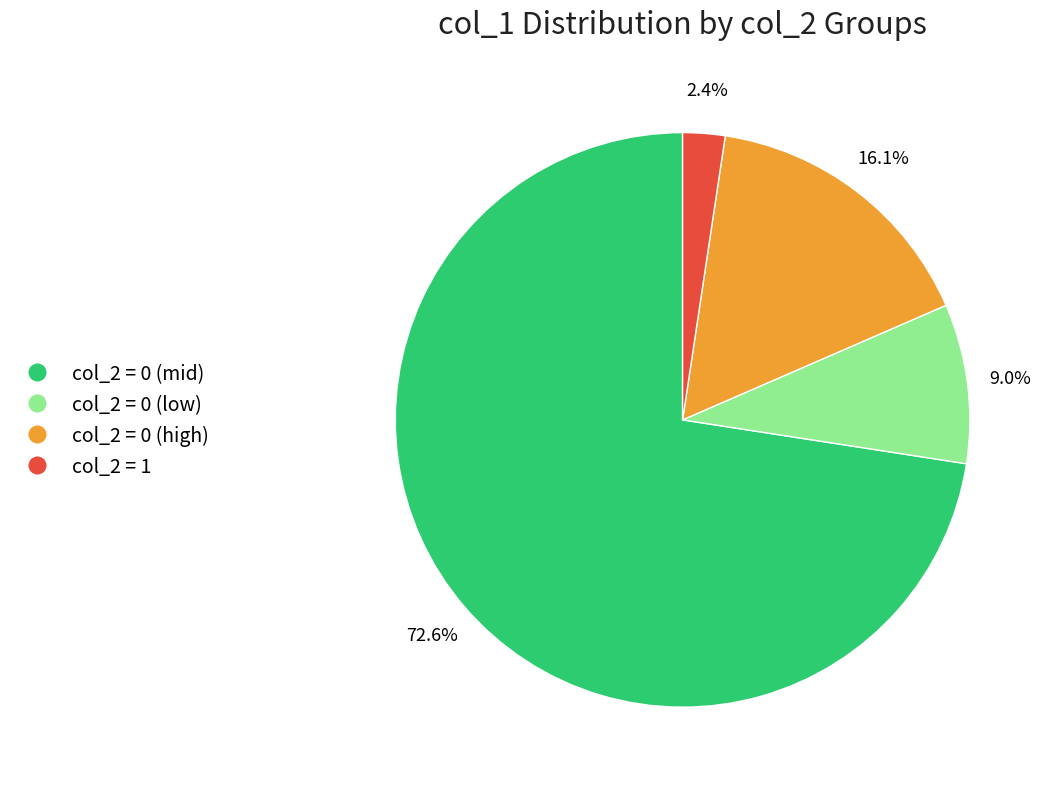

How many slices are in this pie chart?

4